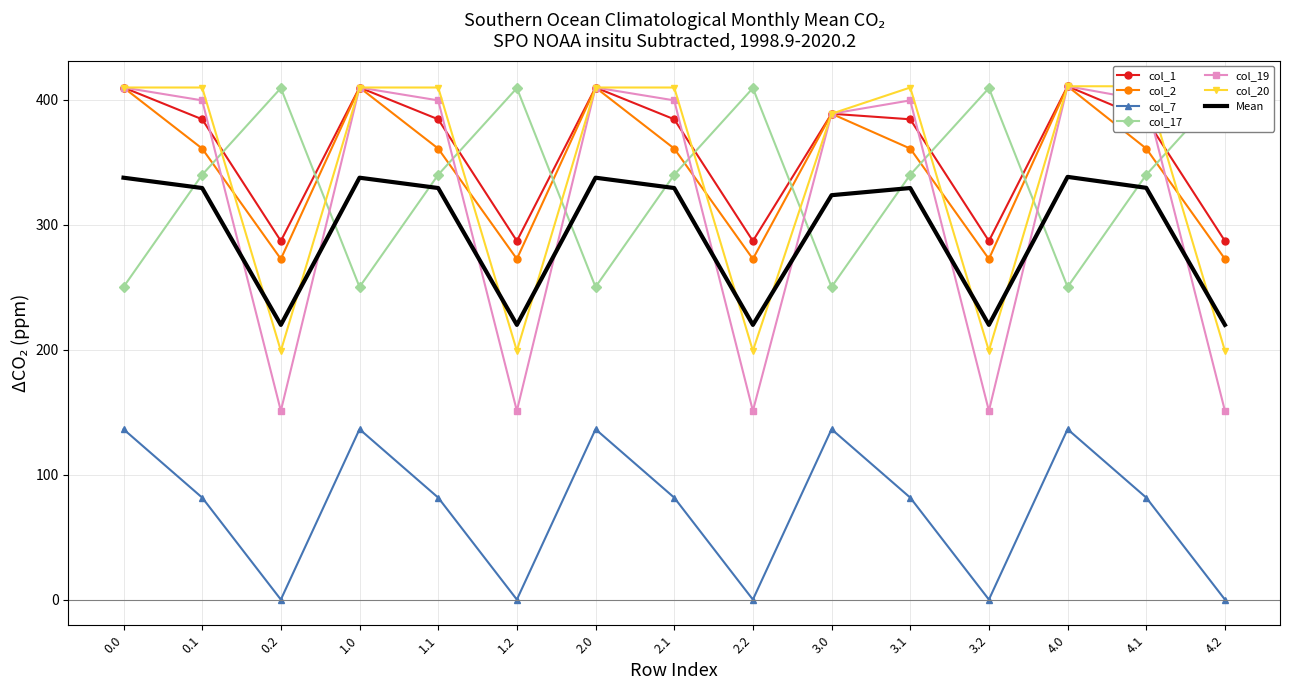

Reading right to left, transcribe all the data shown in this chart.

col_1: 287.1	384.6	411.0	287.1	384.6	389.0	287.1	384.6	410.0	287.1	384.6	410.0	287.1	384.6	410.0
col_2: 272.7	361.1	411.0	272.7	361.1	389.0	272.7	361.1	410.0	272.7	361.1	410.0	272.7	361.1	410.0
col_7: 0.0	81.6	136.4	0.0	81.6	136.4	0.0	81.6	136.4	0.0	81.6	136.4	0.0	81.6	136.4
col_17: 409.5	340.1	250.3	409.5	340.1	250.3	409.5	340.1	250.3	409.5	340.1	250.3	409.5	340.1	250.3
col_19: 151.1	399.7	411.0	151.1	399.7	389.0	151.1	399.7	410.0	151.1	399.7	410.0	151.1	399.7	410.0
col_20: 199.2	411.0	411.0	199.2	410.0	389.0	199.2	410.0	410.0	199.2	410.0	410.0	199.2	410.0	410.0